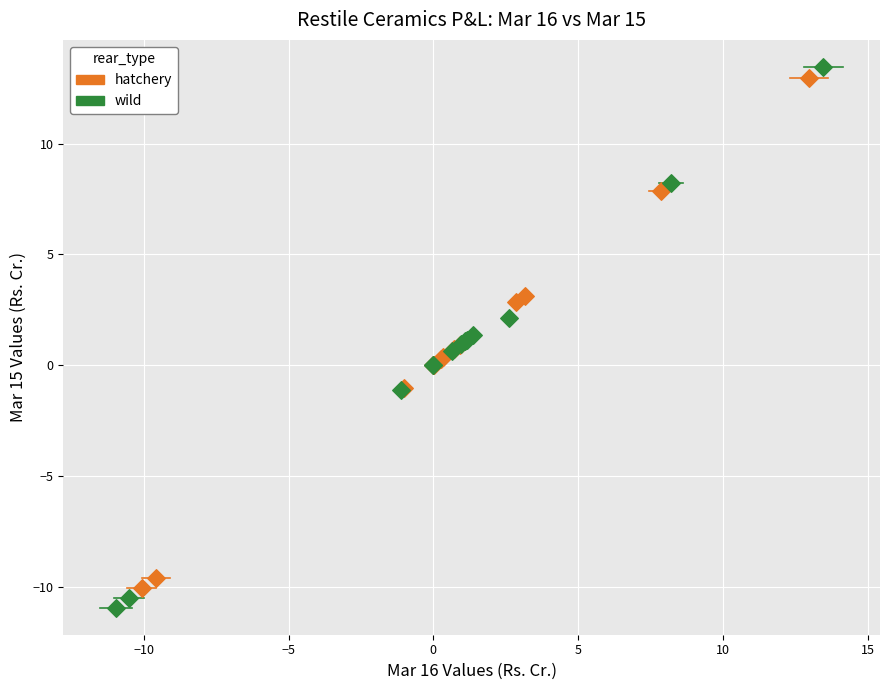

Which series has the widest spread of Y values?

wild